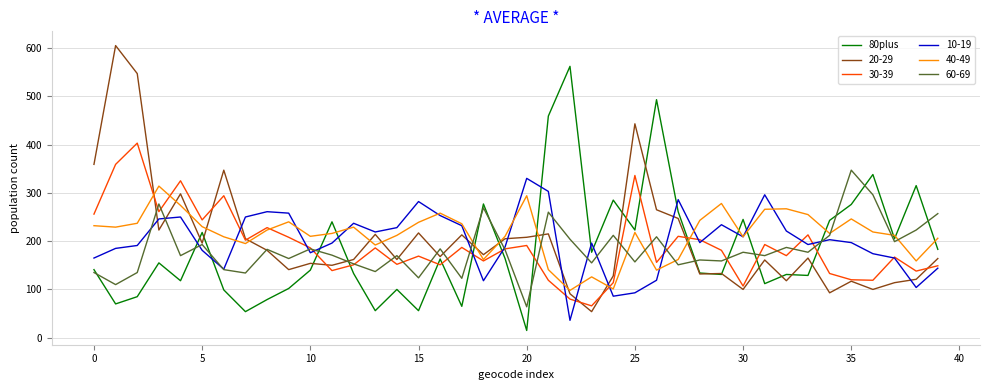

After their last crossing, which series has the higher values: 10-19 or 80plus?

80plus